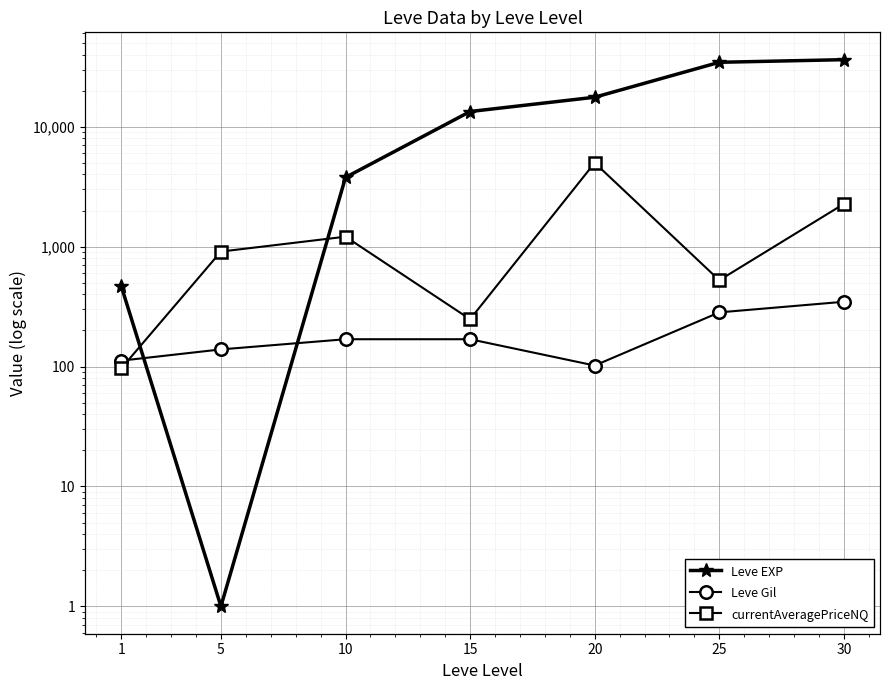

What is the difference between the maximum and minimum values in the currentAveragePriceNQ series?

4903.5